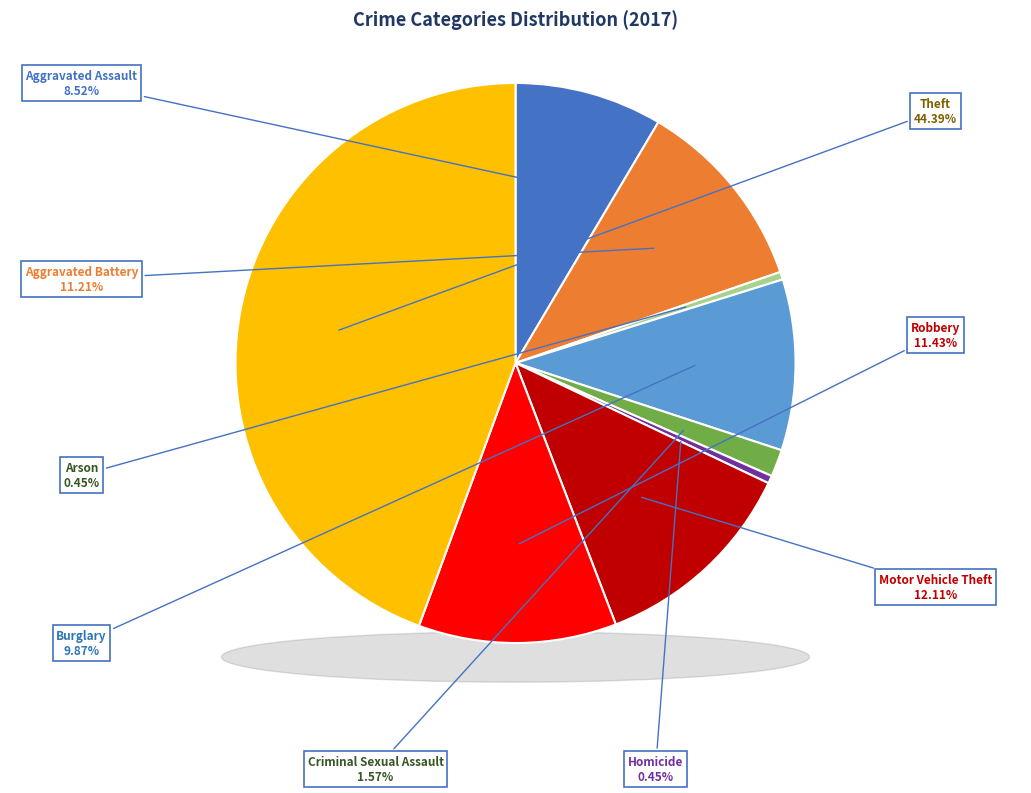

Which slice is the largest?

Theft